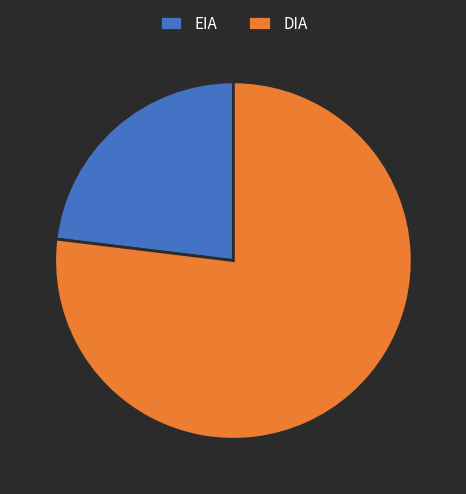

Does any single category account for the majority?

Yes